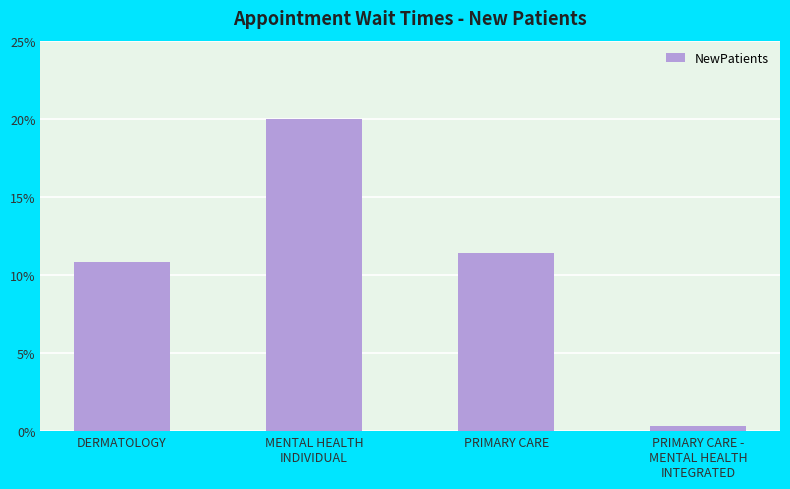

Between PRIMARY CARE -
MENTAL HEALTH
INTEGRATED and DERMATOLOGY, which is larger?

DERMATOLOGY